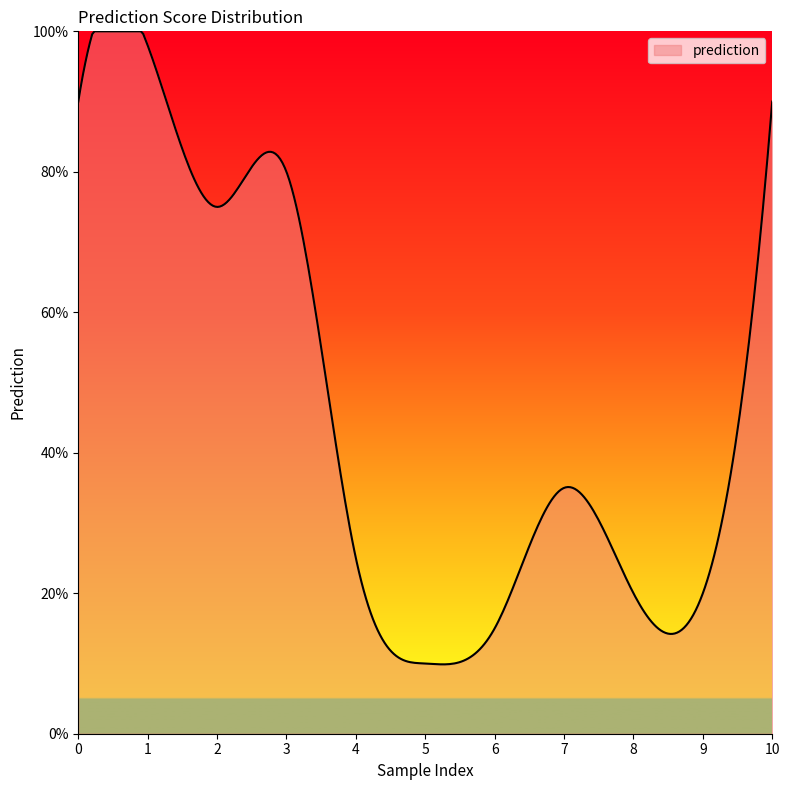

Does the chart display data point markers on the line(s)?

No